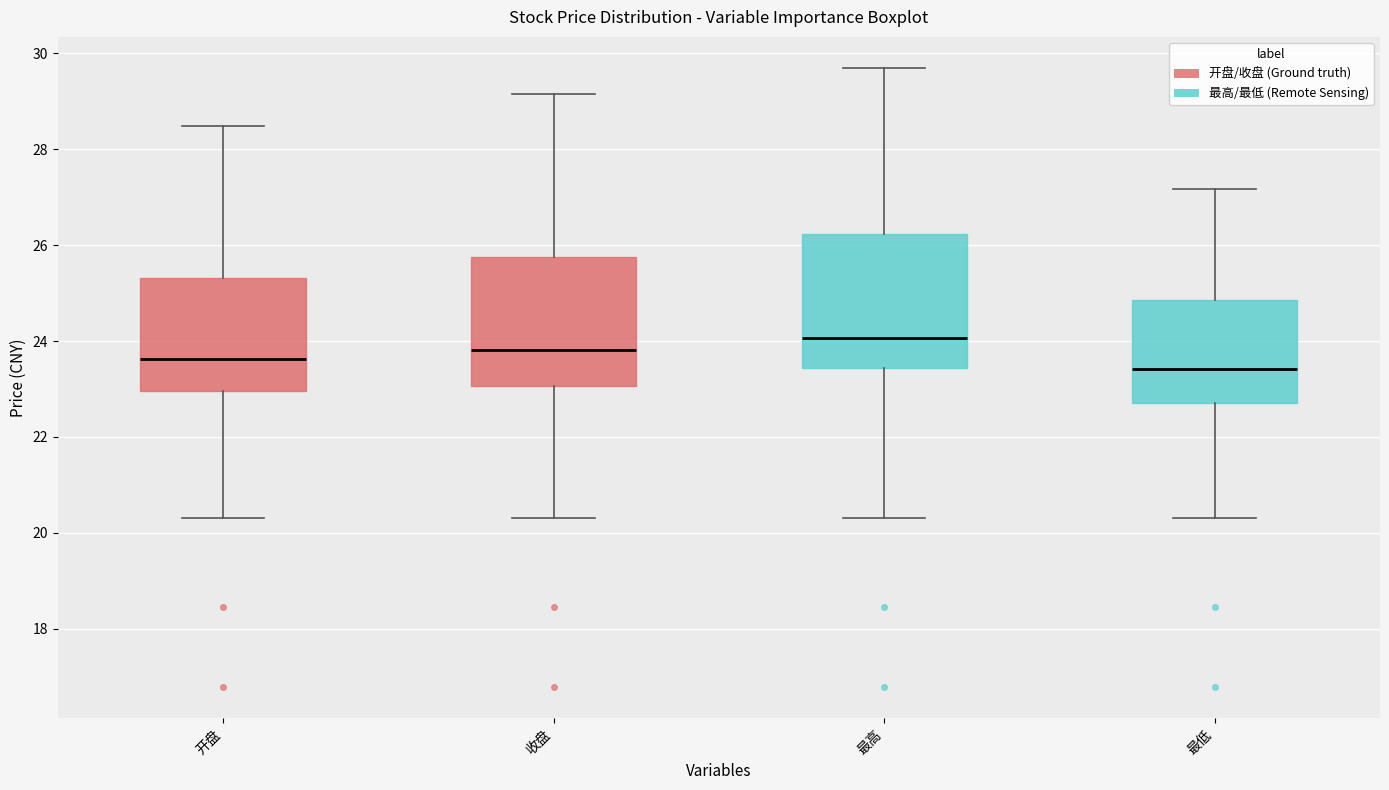

Which box has the lowest median line?

最低